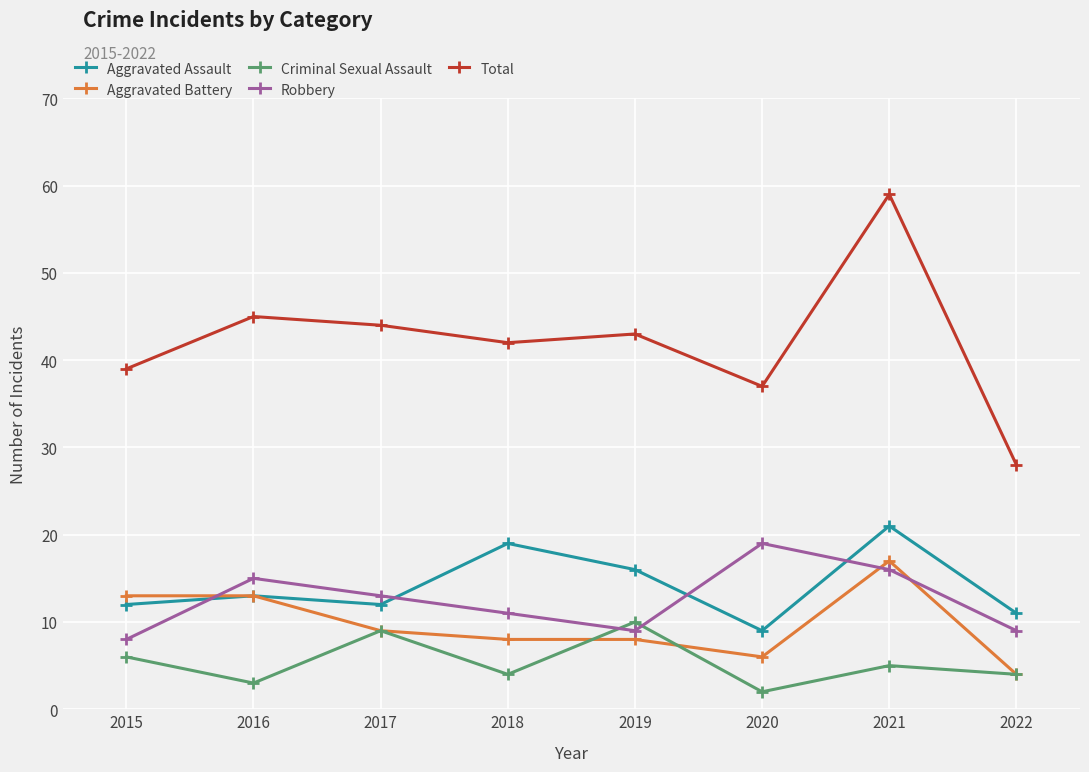

True or false: Total and Aggravated Assault cross at least once.

False